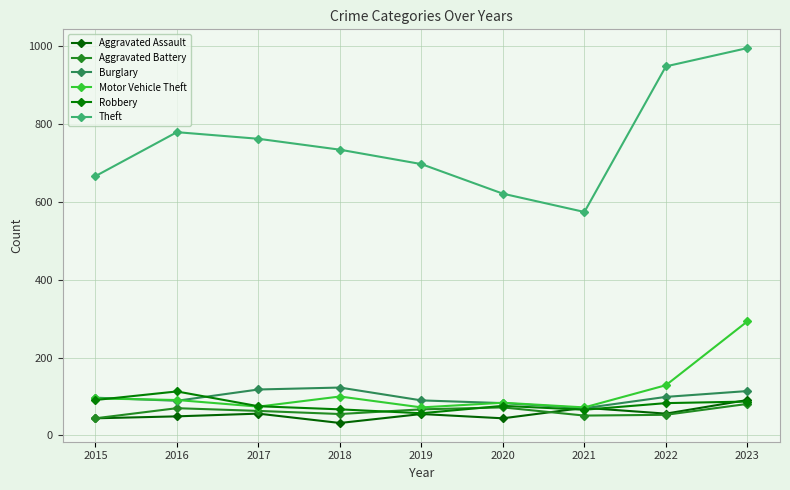

Between which two adjacent categories do Aggravated Assault and Burglary first intersect?

2020 and 2021